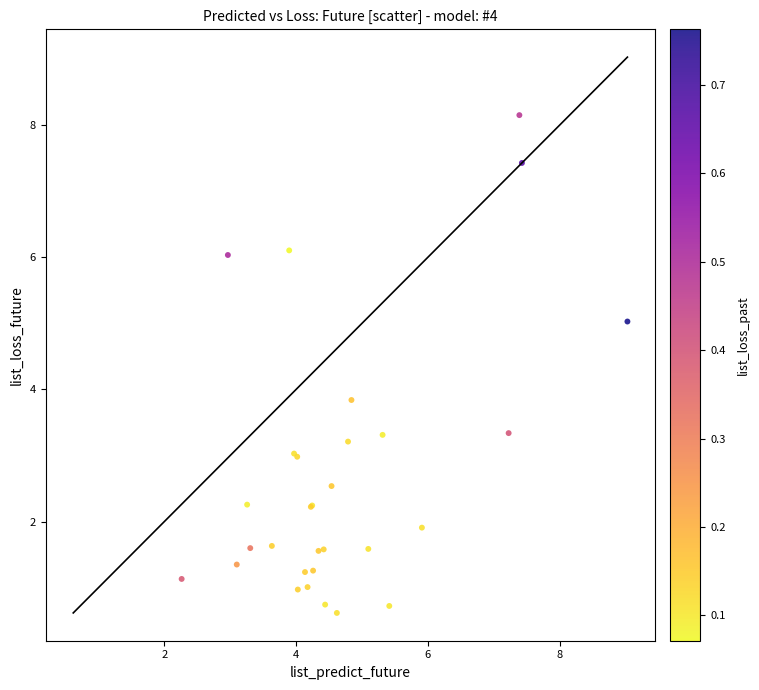

What Y value in the scatter plot is closest to 4?

3.8